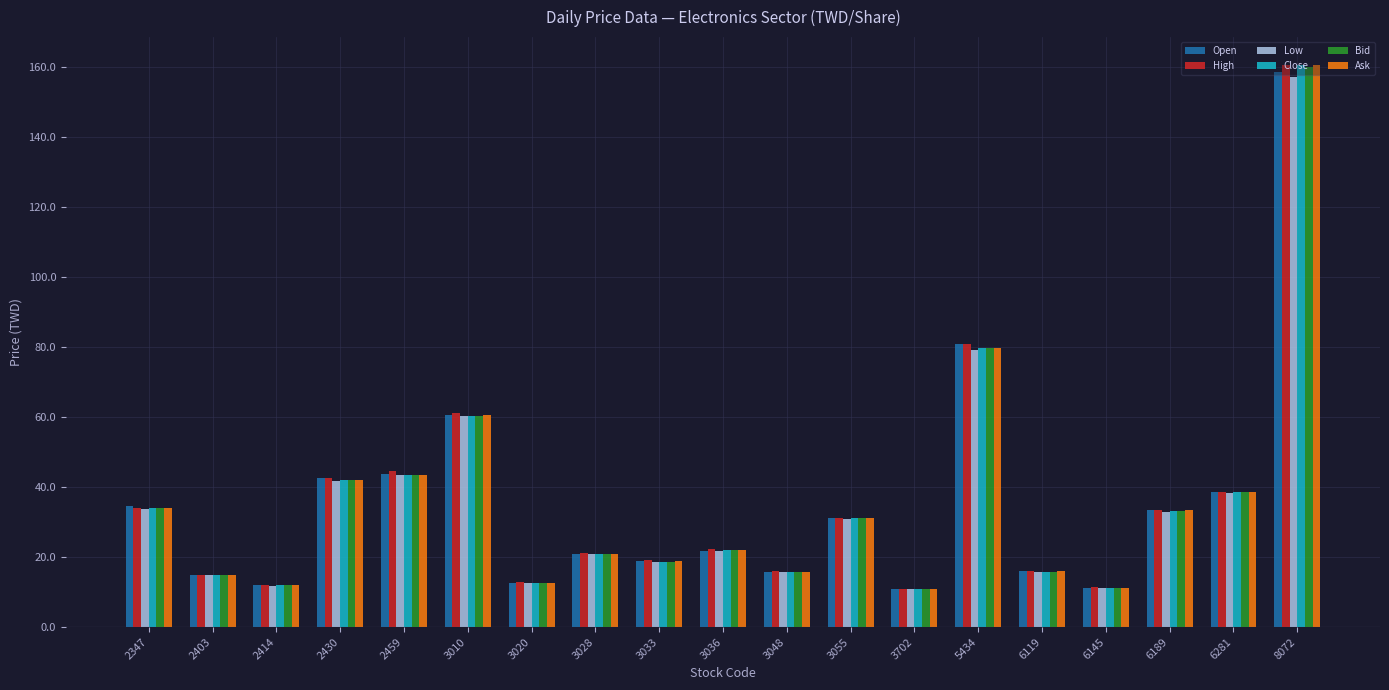

The Open series shows 24.8 at 5434. True or false?

False